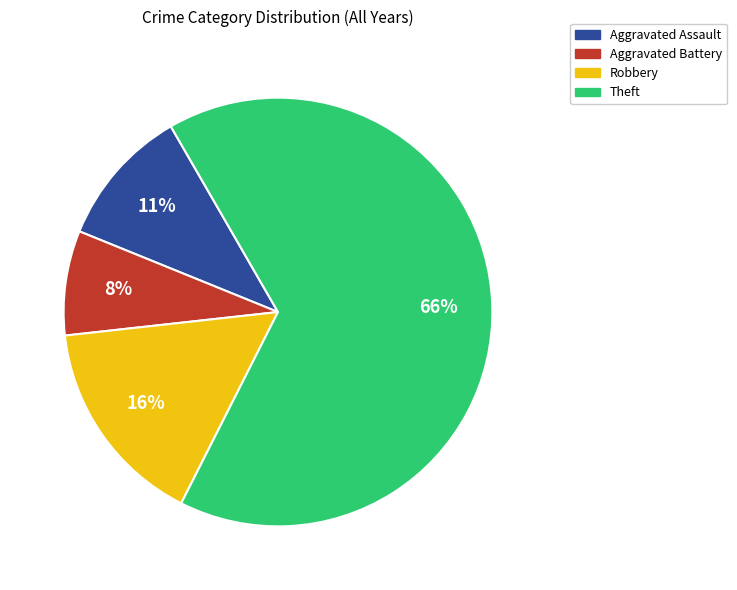

To the nearest percent, what portion does Aggravated Assault represent?

11%